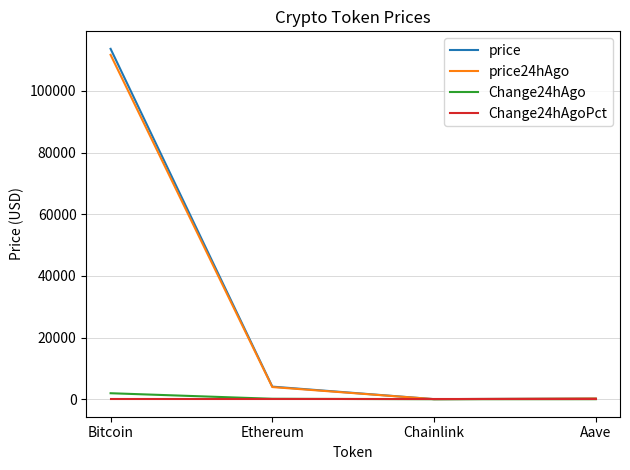

Which series has the widest spread of values?

price